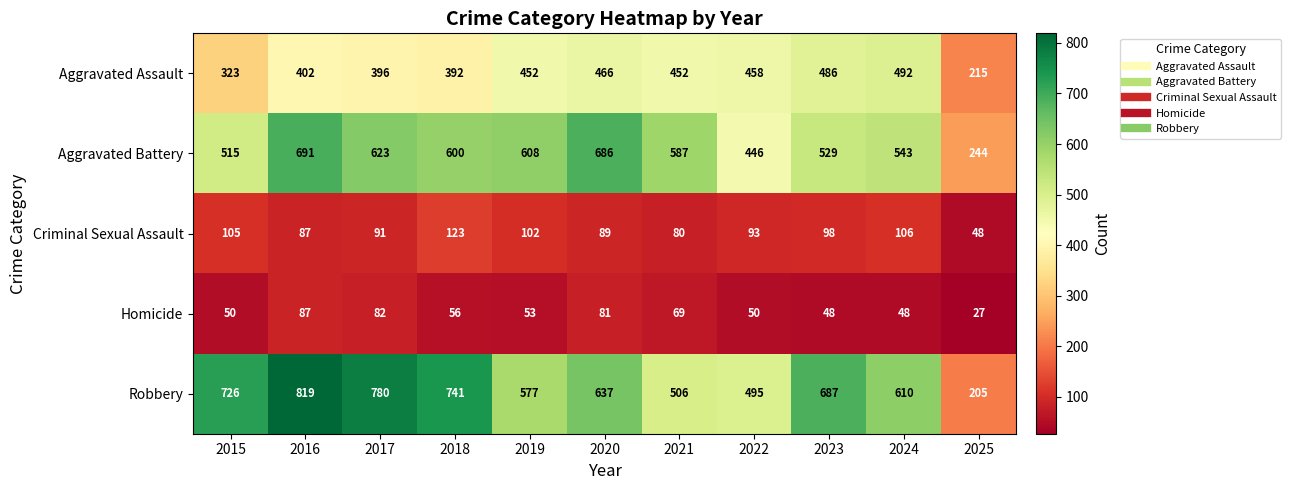

At how many categories does at least one series exceed 153?

11